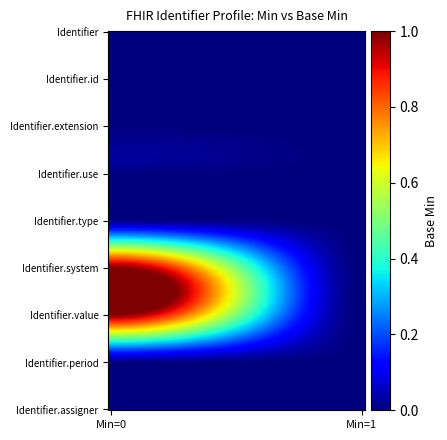

At how many categories does at least one series exceed 0?

1